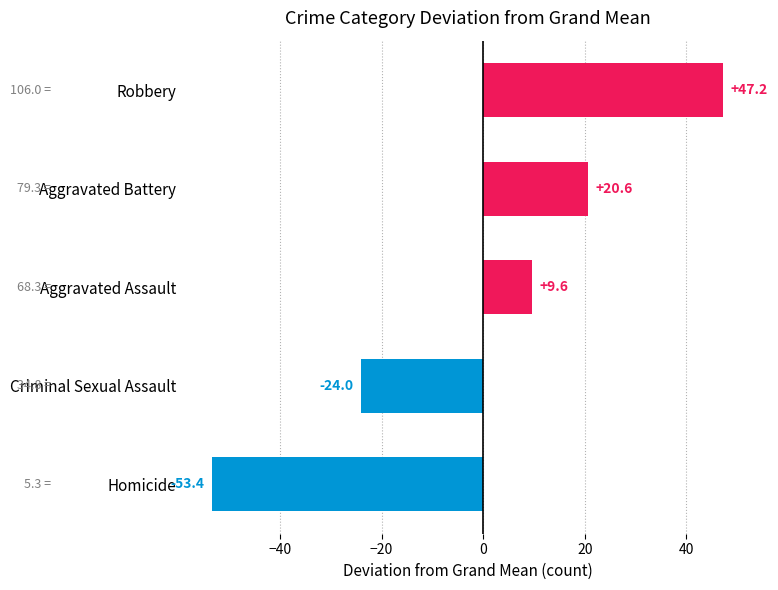

What is the maximum value shown in the chart?

47.2